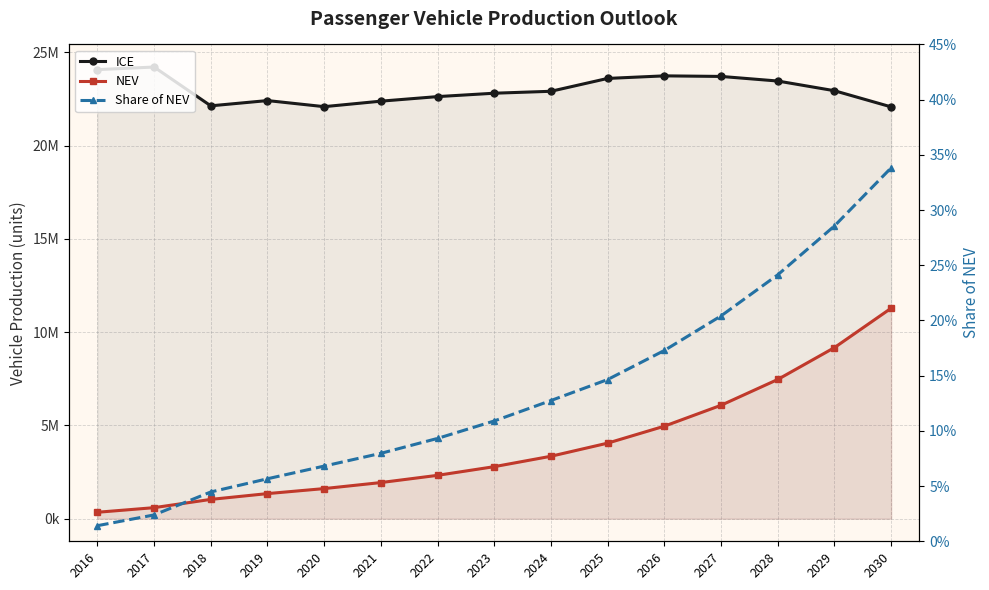

Reading left to right, what are all the values shown in this chart?

ICE: 2016=24075700.0	2017=24214700.0	2018=22134458.0	2019=22416291.0	2020=22090129.0	2021=22384616.0	2022=22629147.0	2023=22810858.0	2024=22914235.0	2025=23603867.0	2026=23741396.0	2027=23710647.0	2028=23464571.0	2029=22944635.0	2030=22078050.0
NEV: 2016=345000.0	2017=592000.0	2018=1035000.0	2019=1345500.0	2020=1614600.0	2021=1937520.0	2022=2325024.0	2023=2790029.0	2024=3348034.0	2025=4051122.0	2026=4960178.0	2027=6080939.0	2028=7463999.0	2029=9172247.0	2030=11283894.0
Share of NEV: 2016=0.0	2017=0.0	2018=0.0	2019=0.1	2020=0.1	2021=0.1	2022=0.1	2023=0.1	2024=0.1	2025=0.1	2026=0.2	2027=0.2	2028=0.2	2029=0.3	2030=0.3